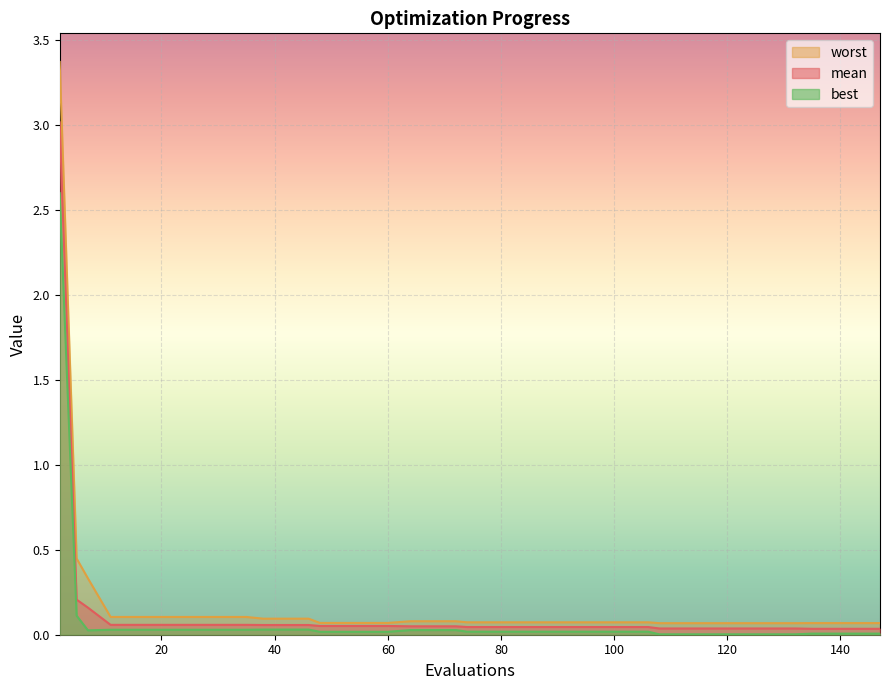

Count the number of data series in this chart.

3